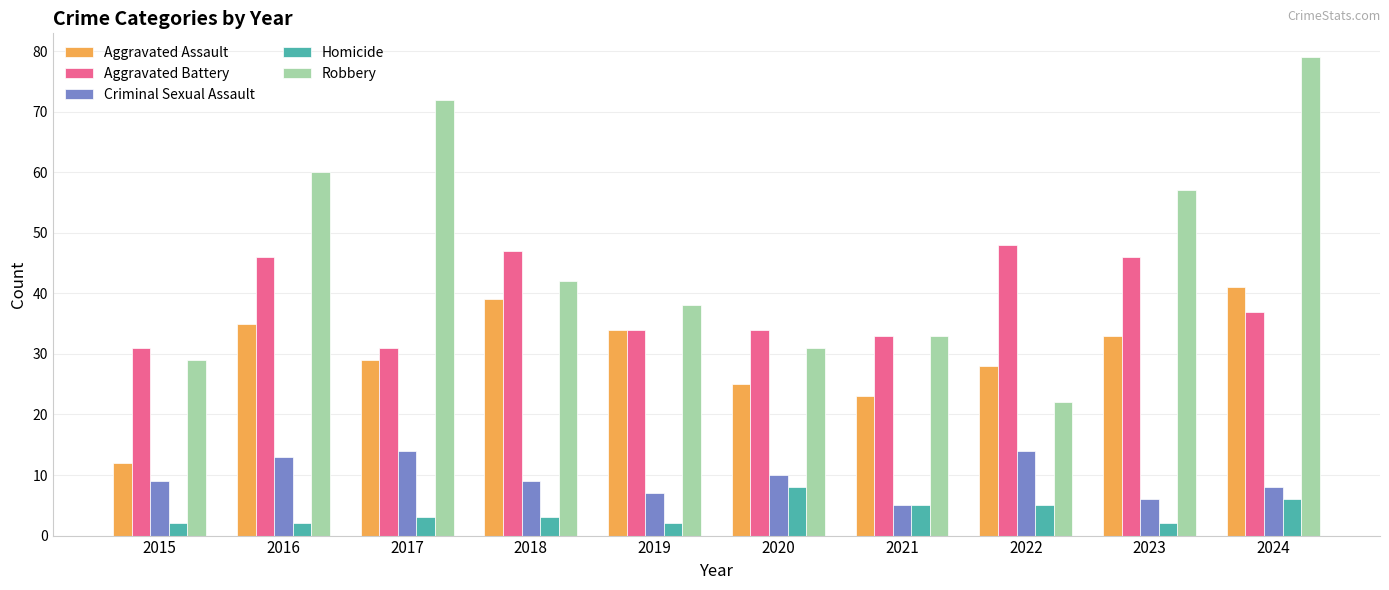

Which series changed the most between 2018 and 2023?

Robbery